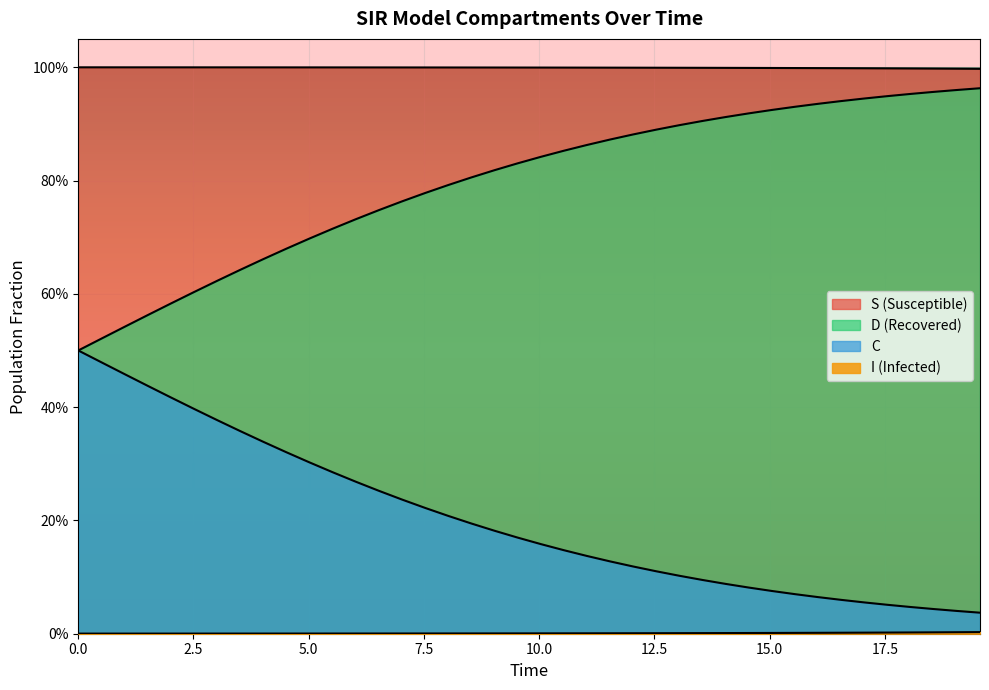

True or false: S and C cross at least once.

False